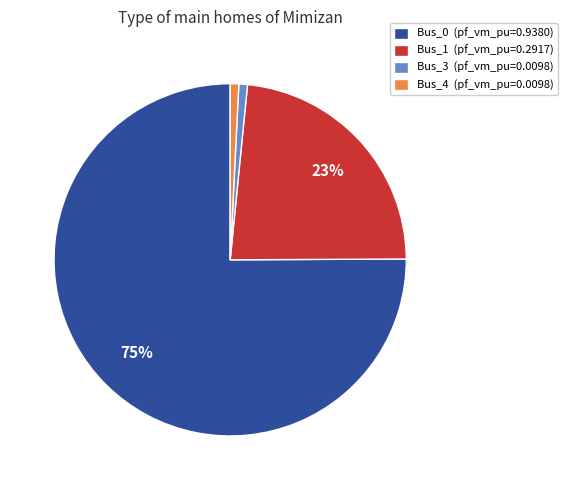

What is the largest slice in the pie chart?

Bus_0 (pf_vm_pu=0.9380)